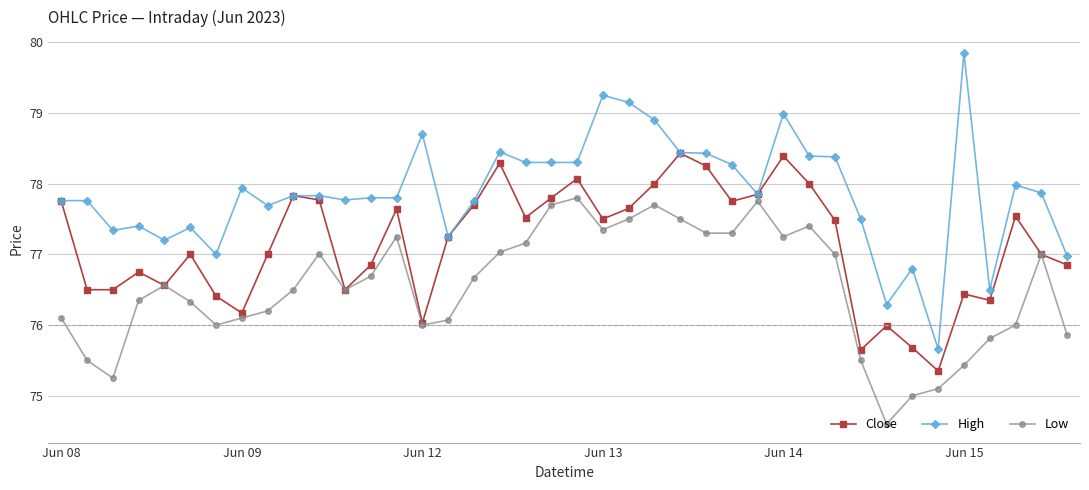

What is the sum of all High values?

3115.0